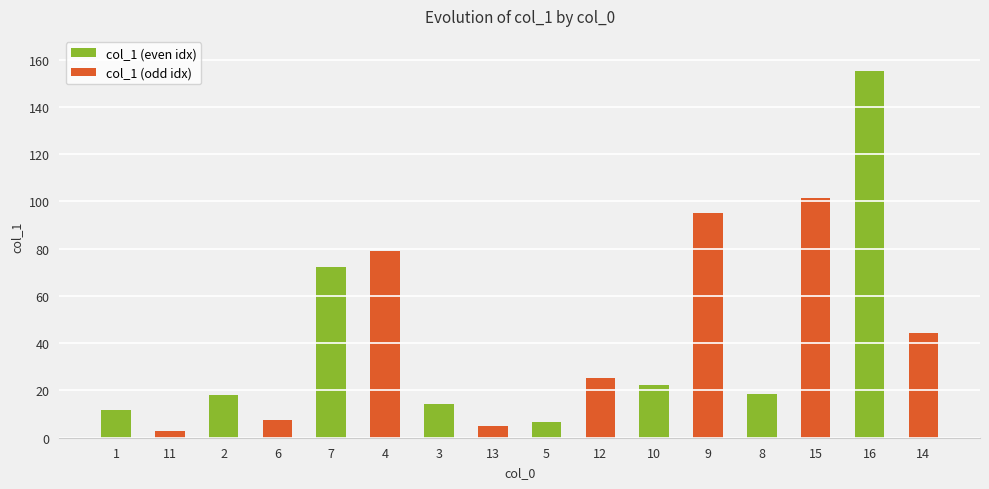

What is the ratio of the value at 9 to the value at 1?

8.2